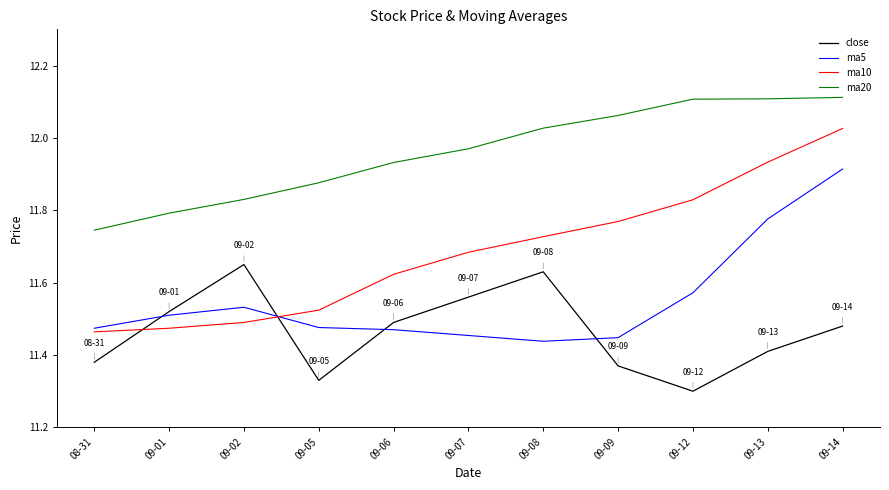

At which label is ma20 closest to 11?

08-31